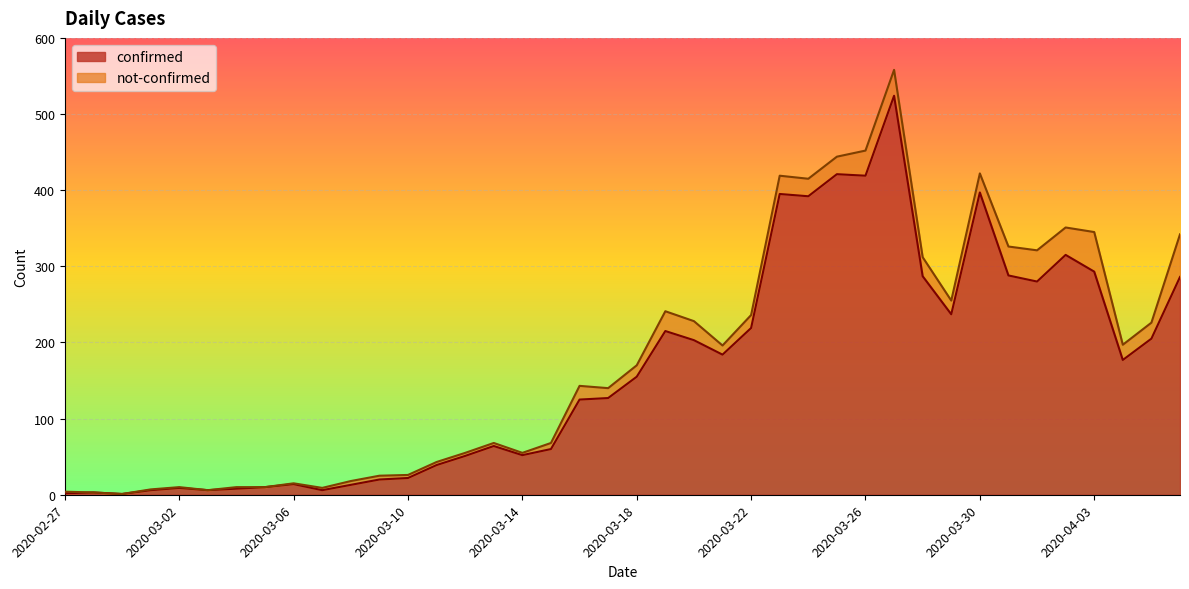

Rank the categories by value from highest to lowest.

2020-03-27, 2020-03-25, 2020-03-26, 2020-03-30, 2020-03-23, 2020-03-24, 2020-04-02, 2020-04-03, 2020-03-31, 2020-03-28, 2020-04-06, 2020-04-01, 2020-03-29, 2020-03-22, 2020-03-19, 2020-04-05, 2020-03-20, 2020-03-21, 2020-04-04, 2020-03-18, 2020-03-17, 2020-03-16, 2020-03-13, 2020-03-15, 2020-03-14, 2020-03-12, 2020-03-11, 2020-03-10, 2020-03-09, 2020-03-06, 2020-03-08, 2020-03-05, 2020-03-02, 2020-03-04, 2020-03-01, 2020-03-03, 2020-03-07, 2020-02-28, 2020-02-27, 2020-02-29